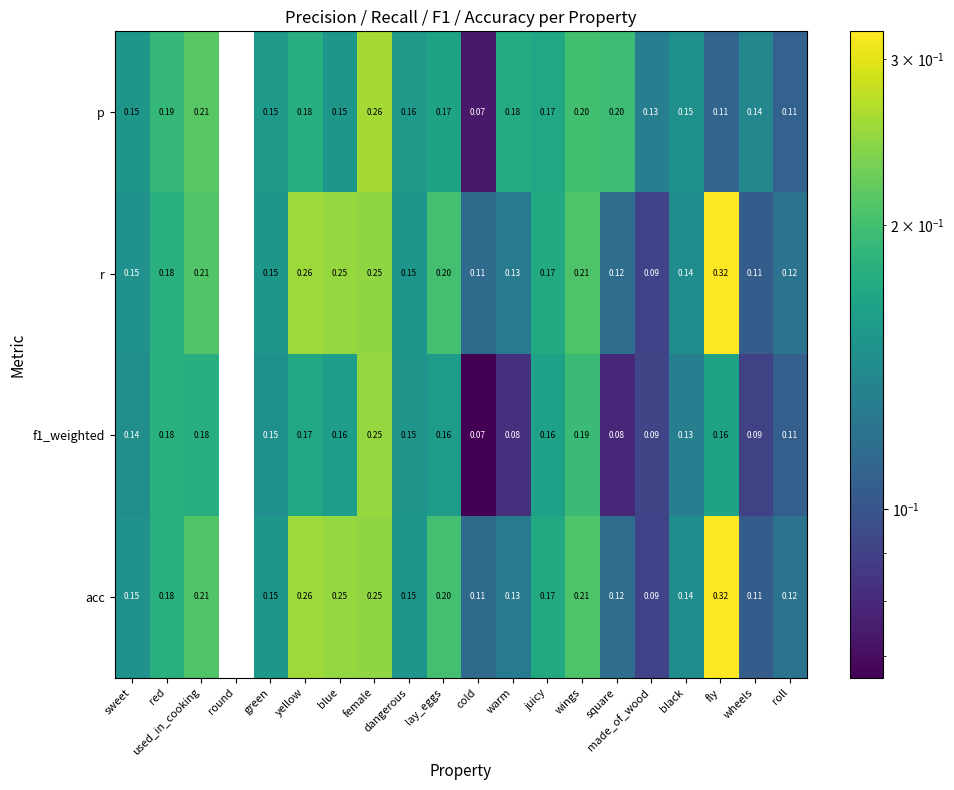

At which label is p closest to 0?

round